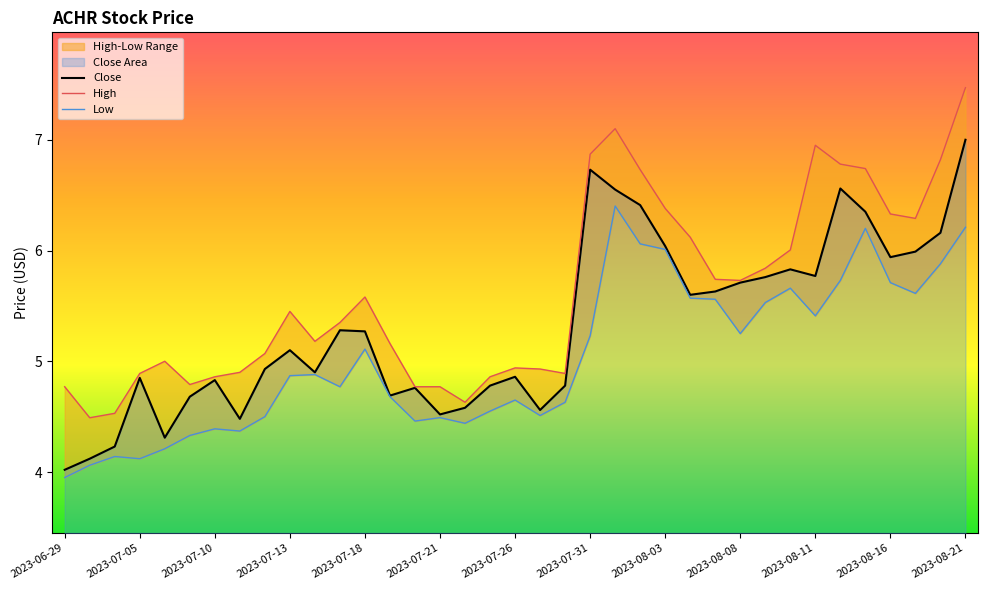

How many data points in Low are above 4?

36